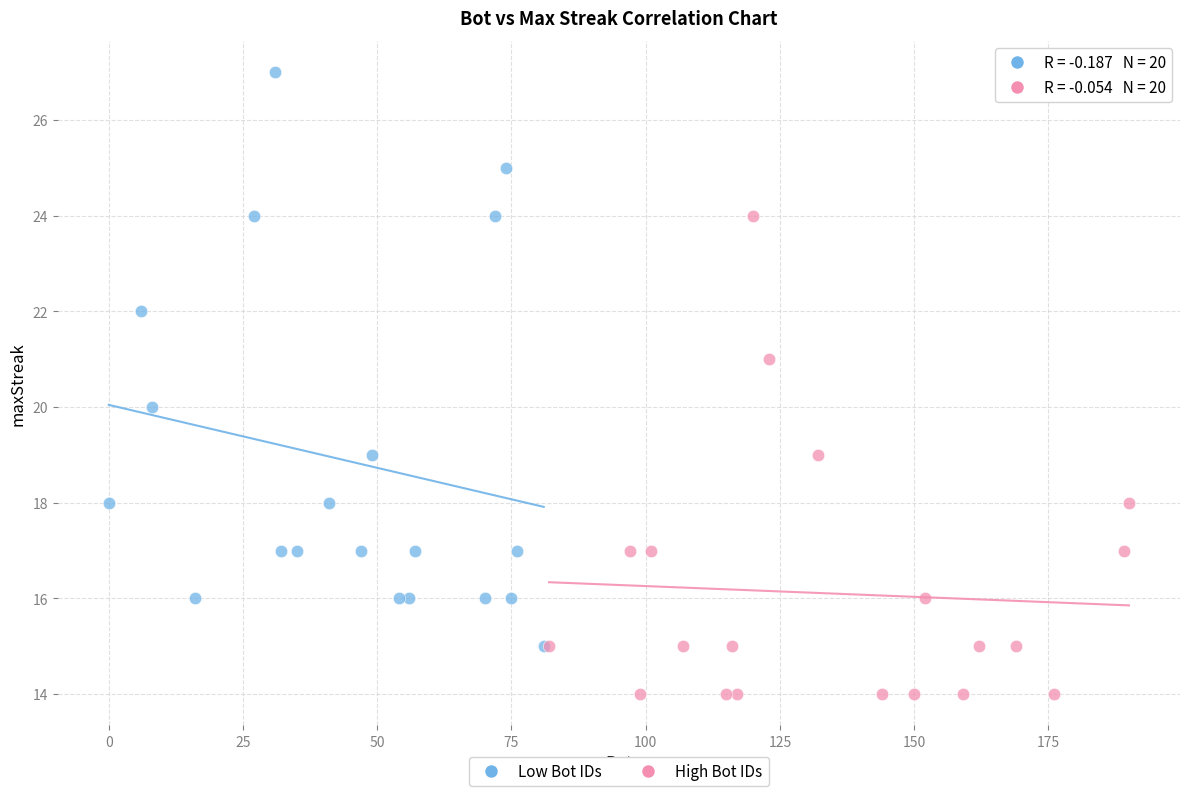

Which series contains the highest Y value?

Low Bot IDs